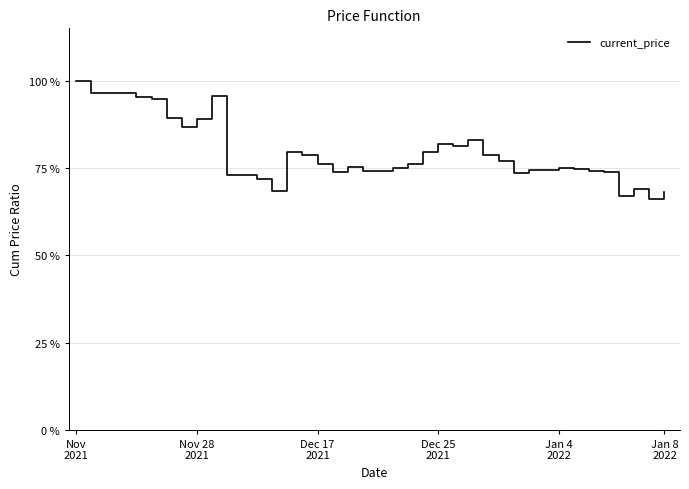

How many interior local peaks (higher than both neighbors) does the data have?

8